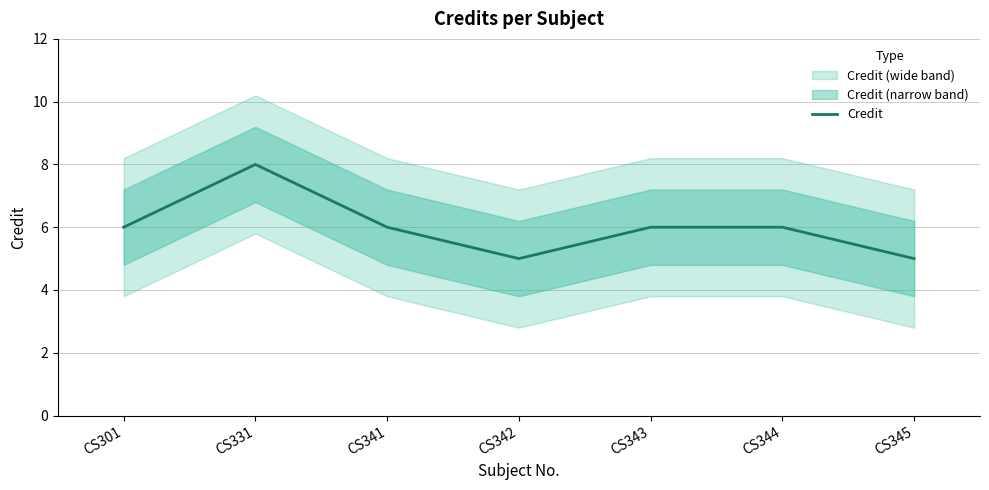

Reading left to right, what are all the values shown in this chart?

CS301=6	CS331=8	CS341=6	CS342=5	CS343=6	CS344=6	CS345=5